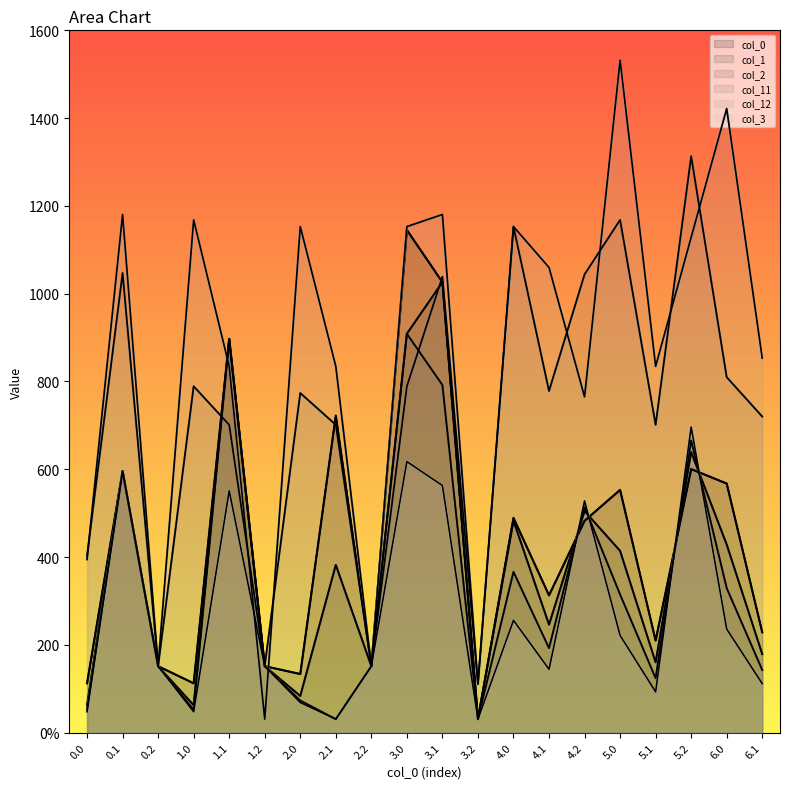

What value does the col_1 series have at 2.2?

151.4